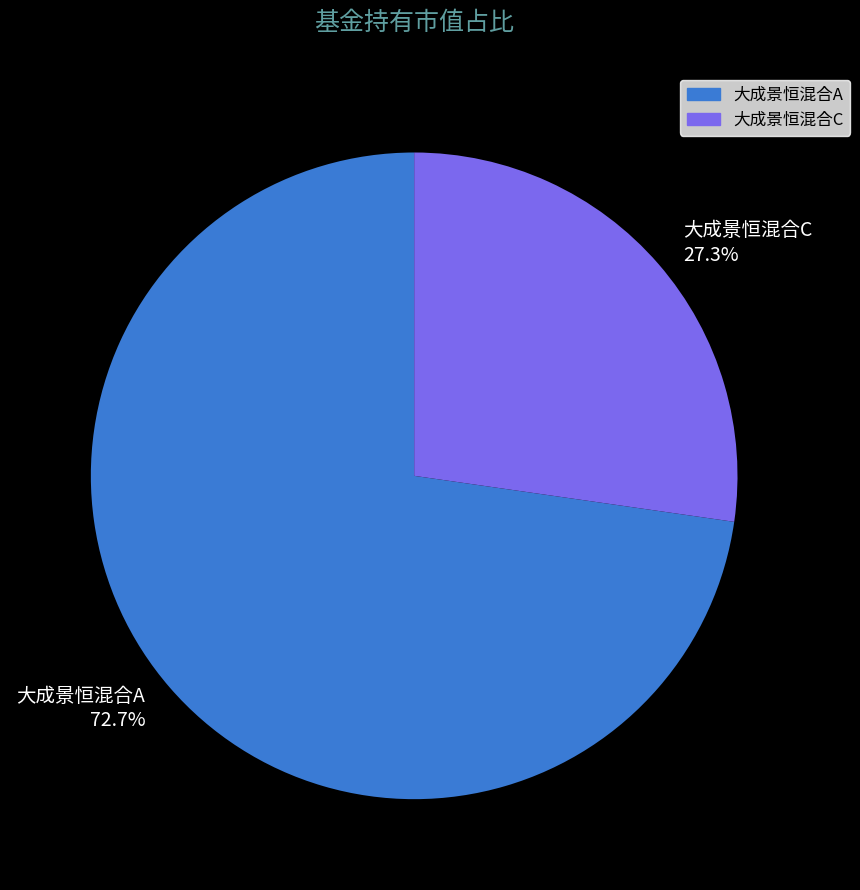

Which slice is the smallest?

大成景恒混合C